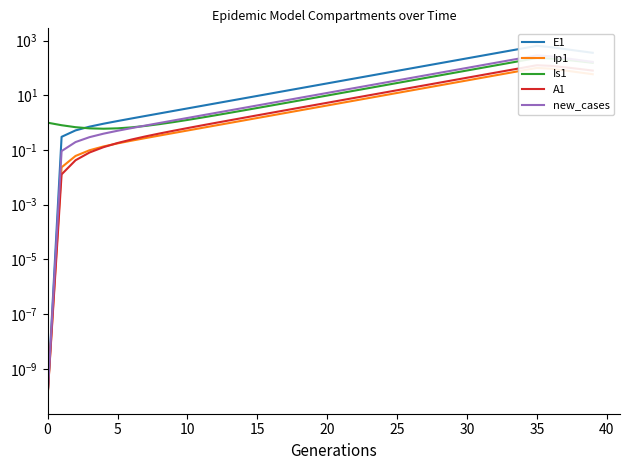

List the series in order of their peak value, lowest first.

Ip1, A1, Is1, new_cases, E1